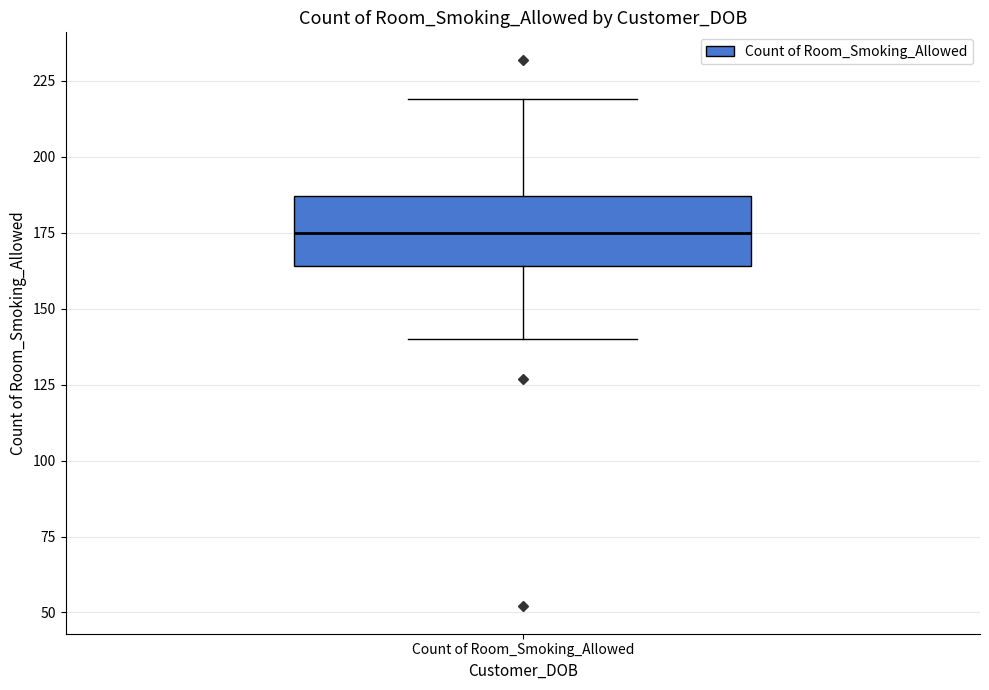

Transcribe this box plot: give where the median line is, the range the box spans, and where the two whiskers end, as read against the y-axis. The values are not printed on the chart, so give them approximately, as read against the axis.

median 175, box 165 to 185, whiskers 140 to 220